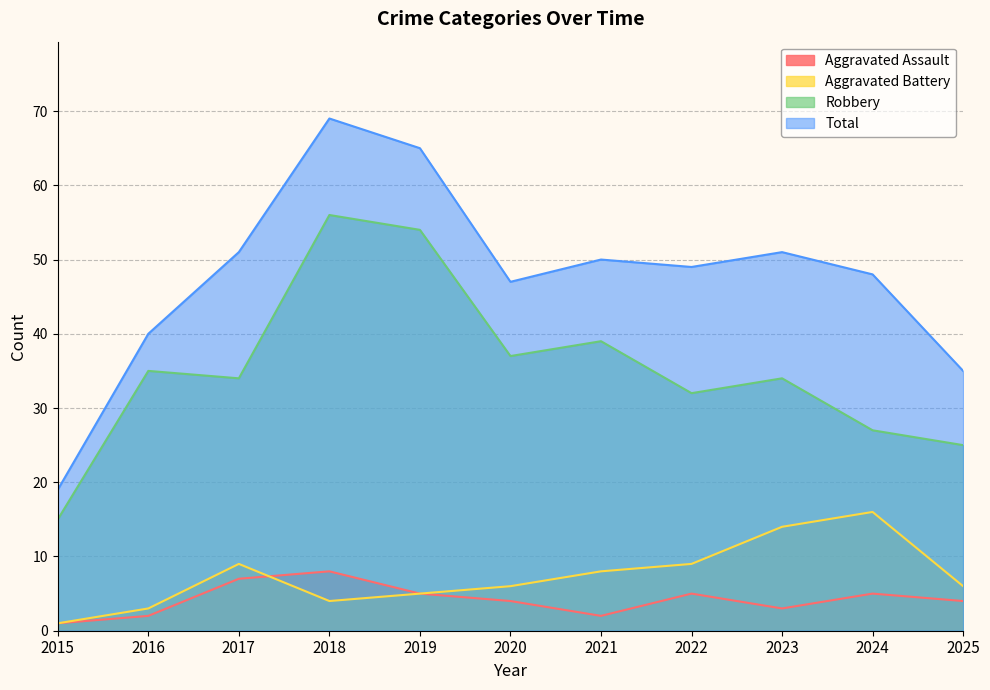

Where does the Robbery series first go above 34?

2016